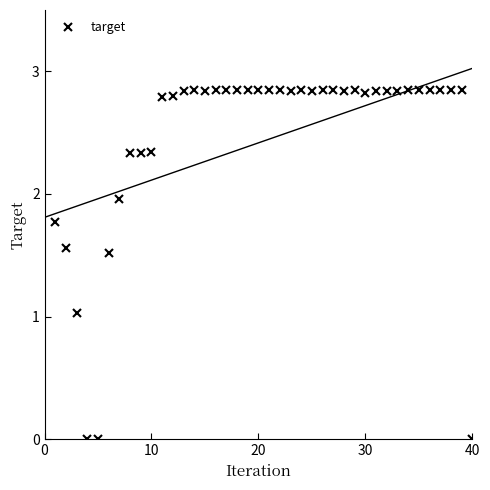

What is the value of the 6th point from the left?

1.5